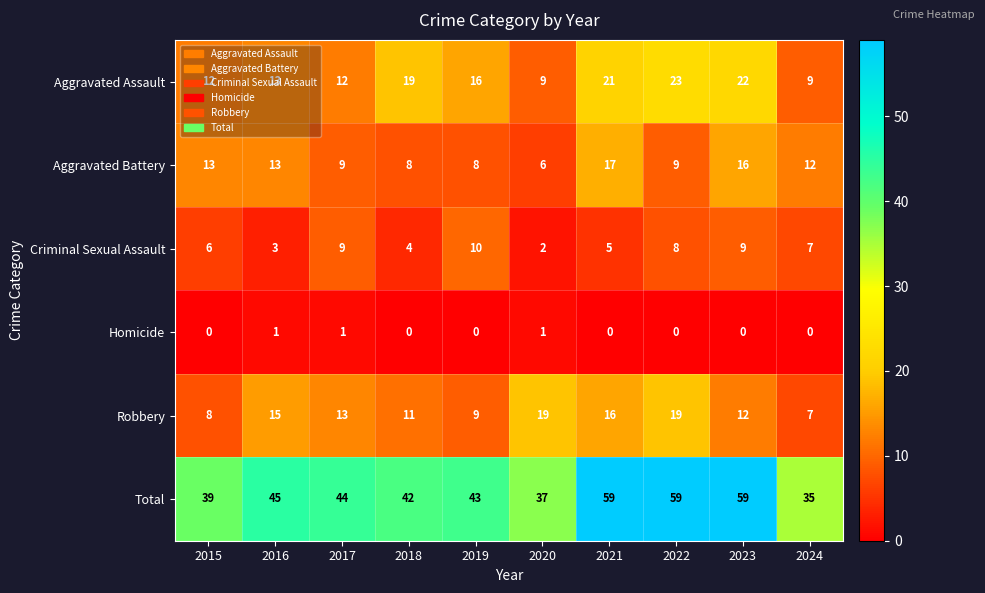

At how many categories does at least one series exceed 15?

10